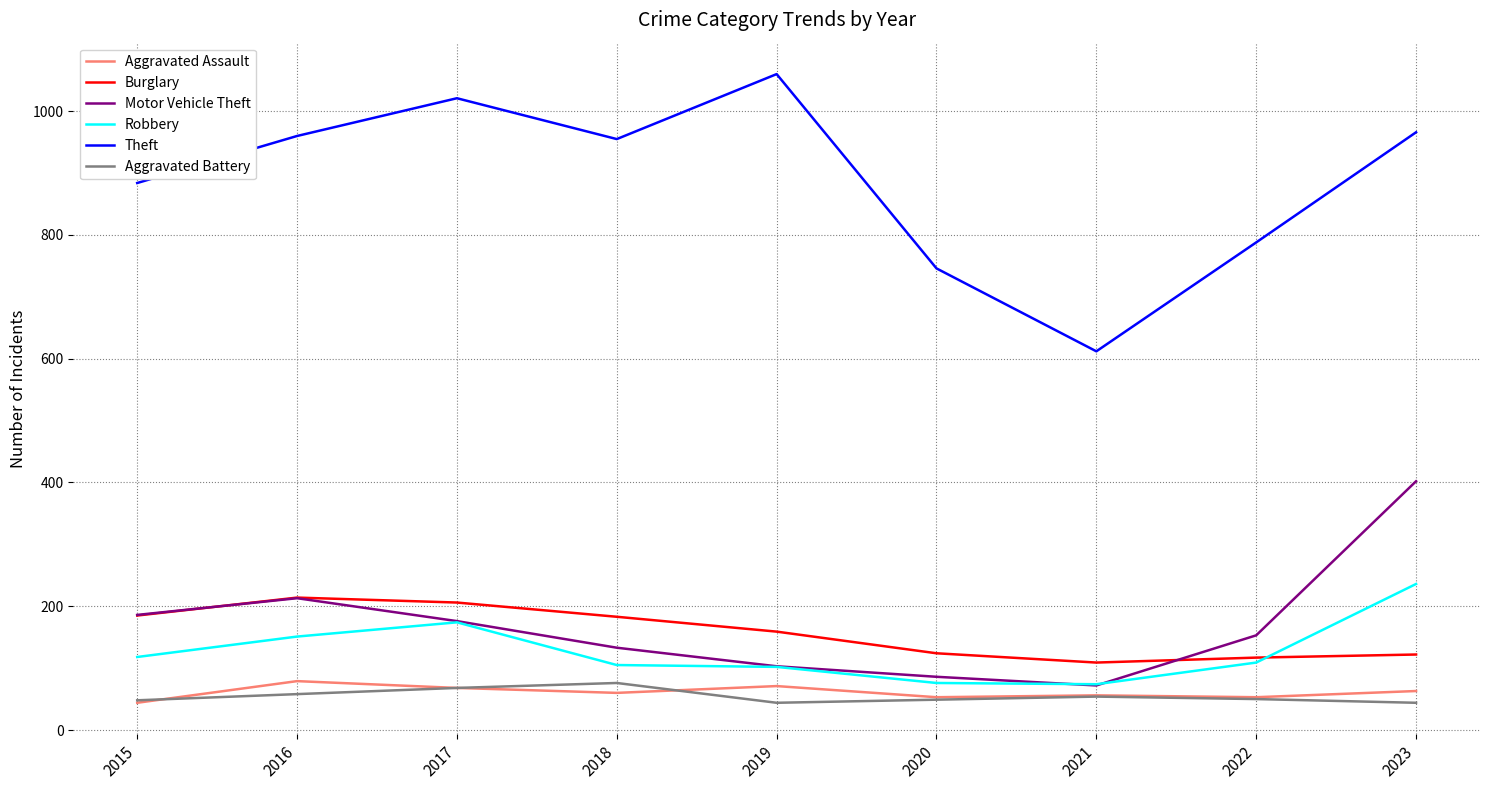

What is the minimum value for Aggravated Battery?

44